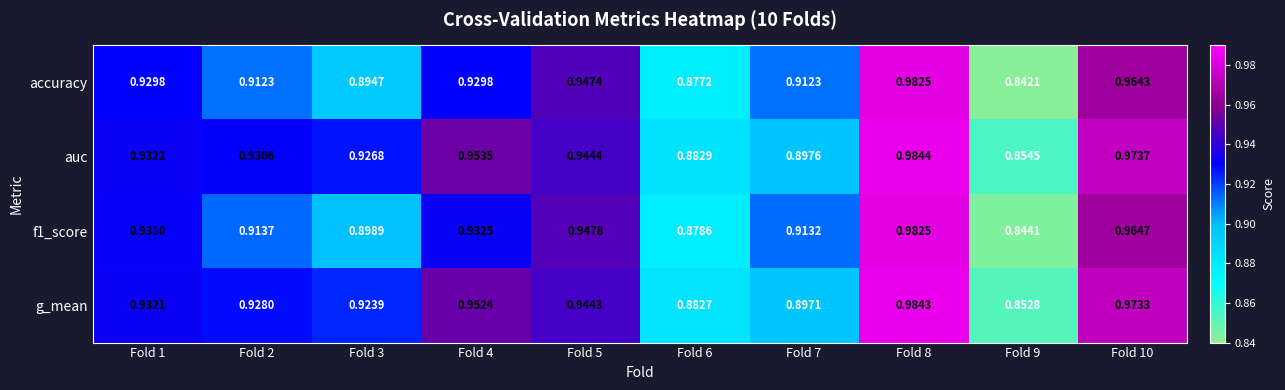

Which series has the largest range (max minus min)?

accuracy